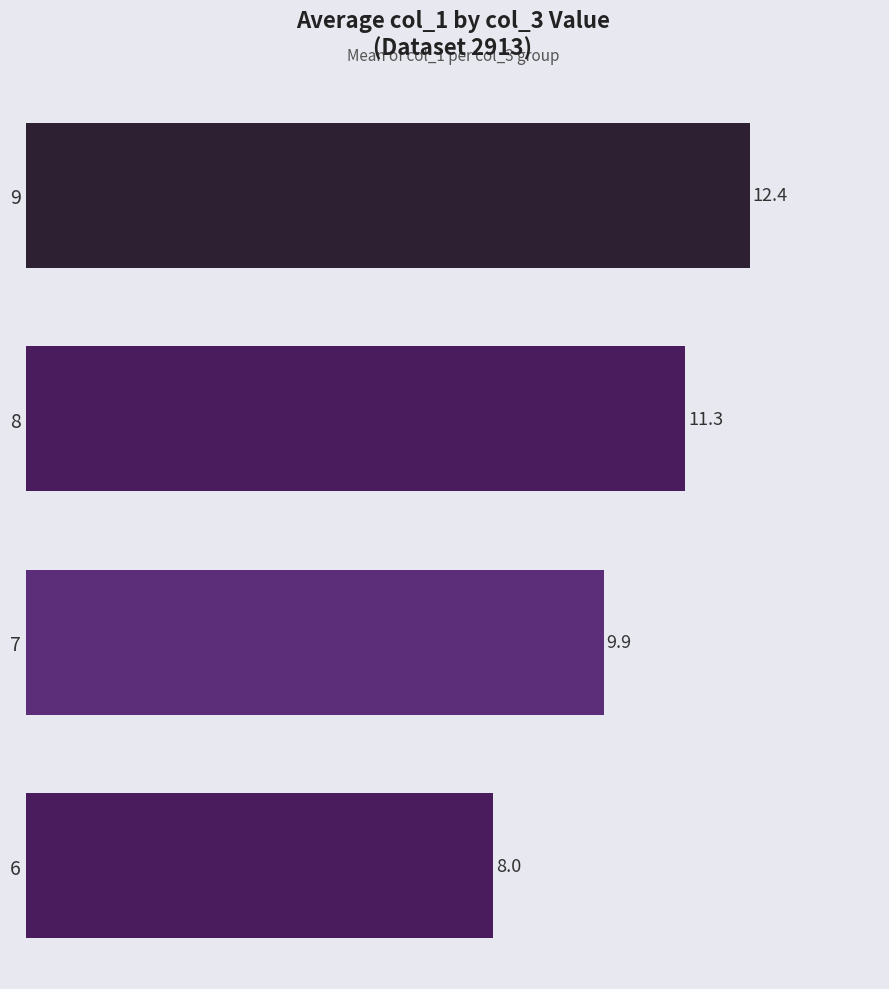

Where is the data nearest to the value 10?

7